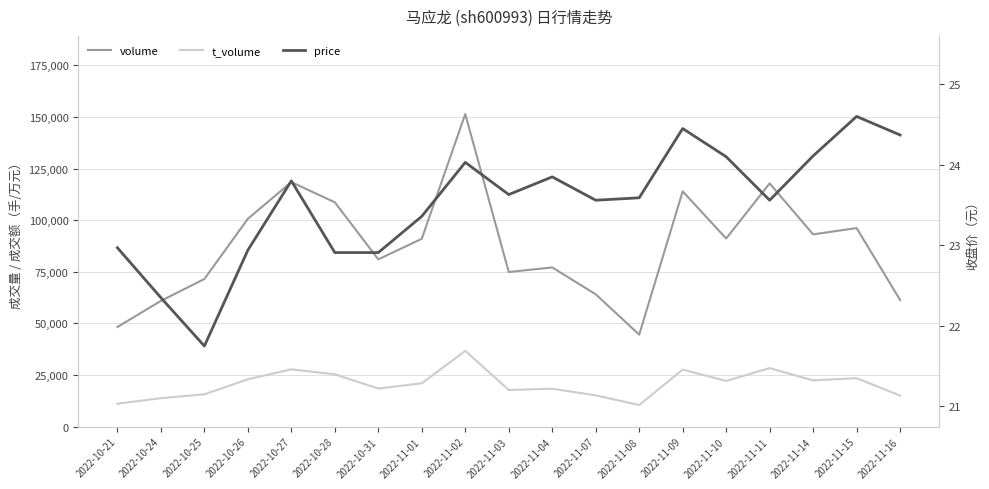

Is the value of volume at 2022-11-16 greater than the value of t_volume at 2022-11-01?

Yes